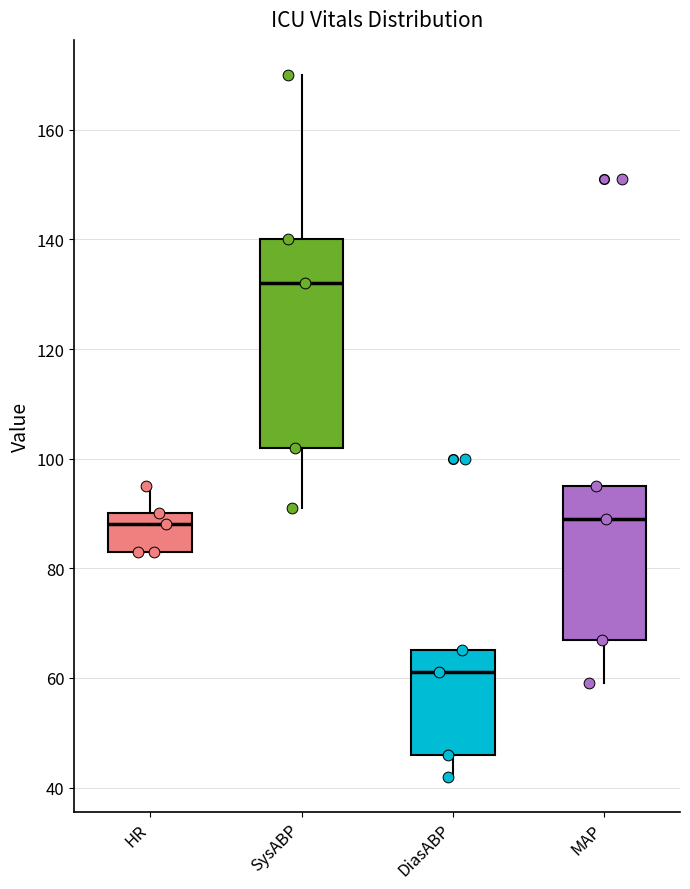

Reading left to right, read every box against the y-axis: the position of its median line, the range the box covers, and the ends of its whiskers. The values are not printed on the chart, so give them approximately, as read against the axis.

HR: median 88, box 84 to 90, whiskers 84 to 96
SysABP: median 132, box 102 to 140, whiskers 92 to 170
DiasABP: median 62, box 46 to 66, whiskers 42 to 66
MAP: median 90, box 68 to 96, whiskers 60 to 96